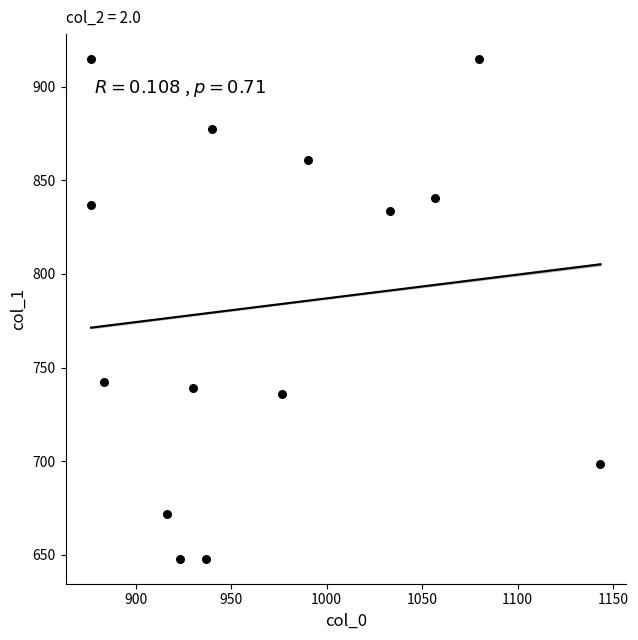

What is the range of X values (max minus min)?

266.7